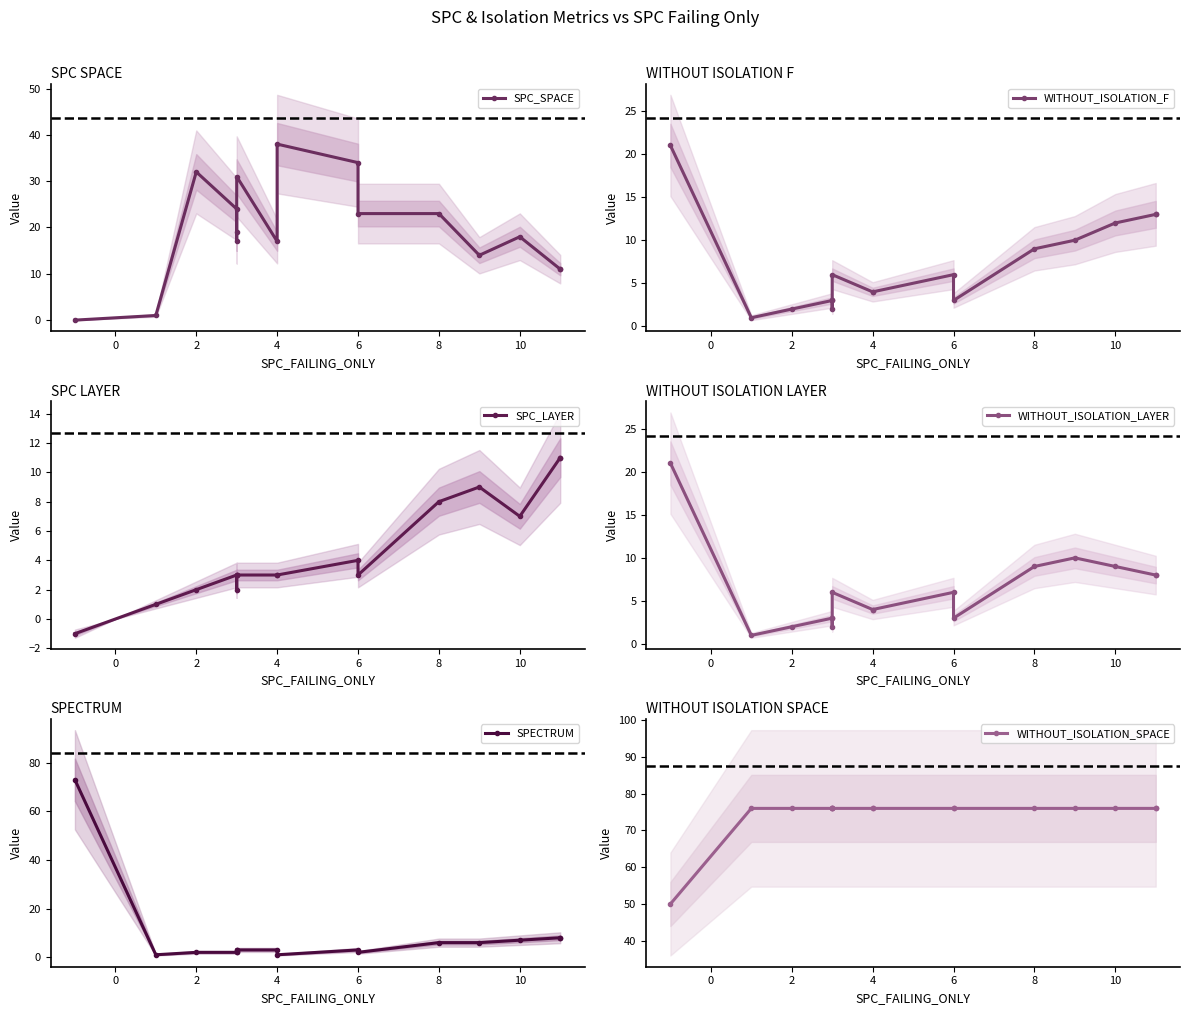

At which category does SPECTRUM reach its first local peak?

6